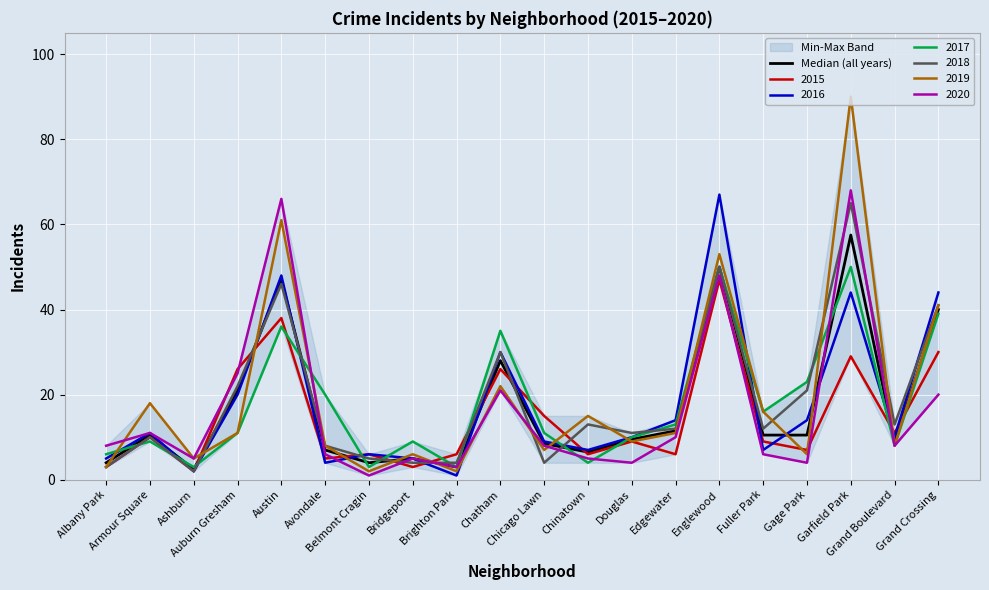

Where is the data nearest to the value 30?

Chatham